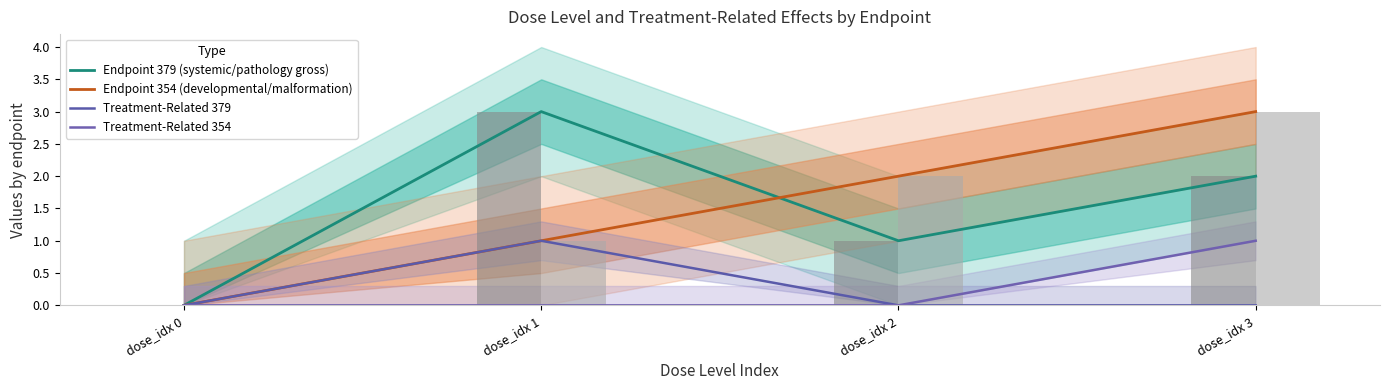

Rank the series at dose_idx 0 from lowest to highest value.

Endpoint 379 (systemic/pathology gross), Endpoint 354 (developmental/malformation), Treatment-Related 379, Treatment-Related 354